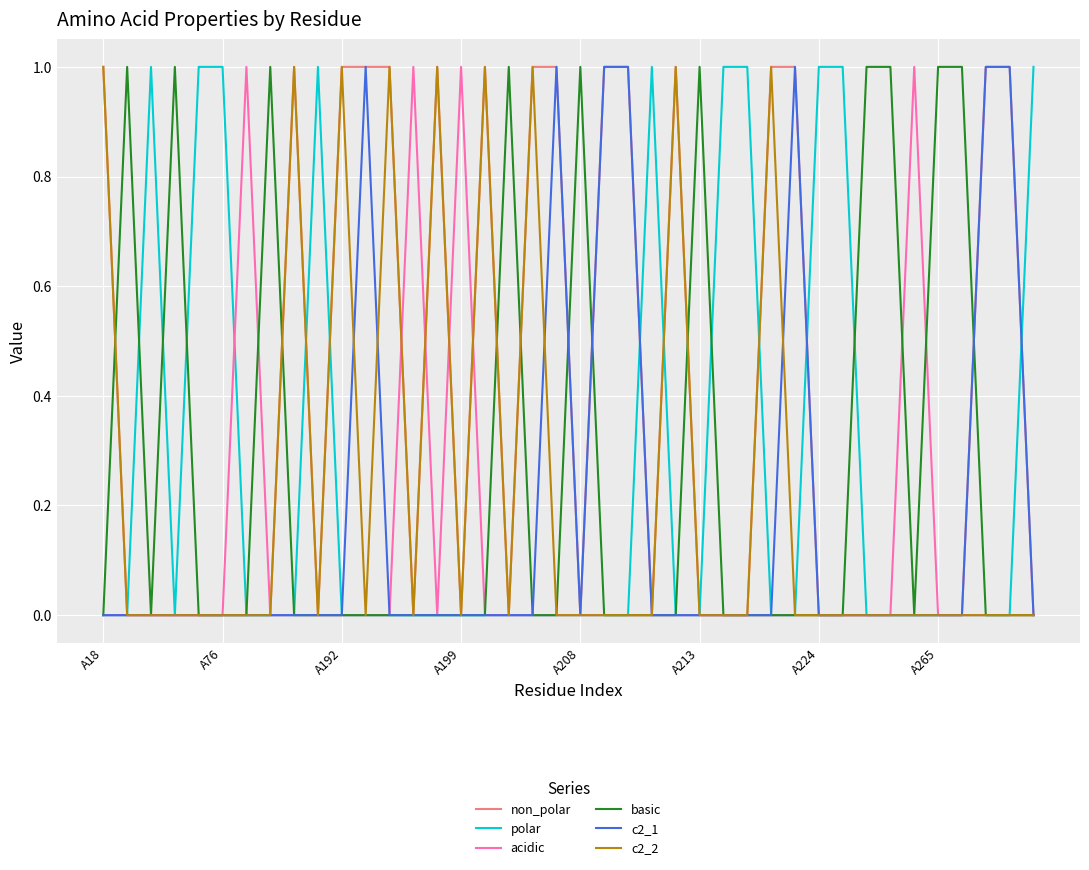

Which series has the largest total across all categories?

non_polar